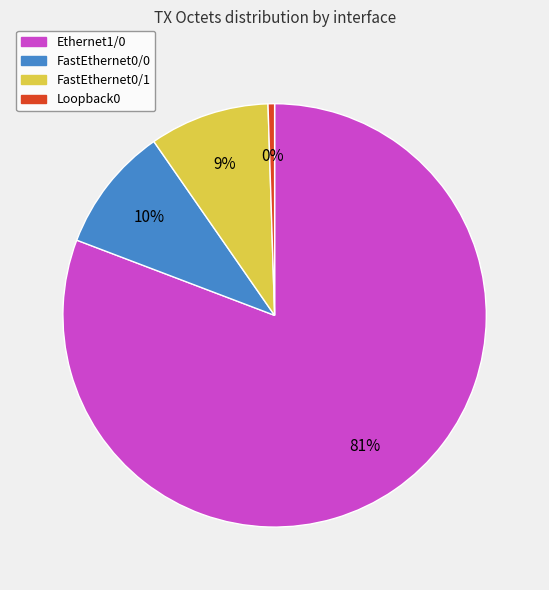

How many slices are in this pie chart?

4